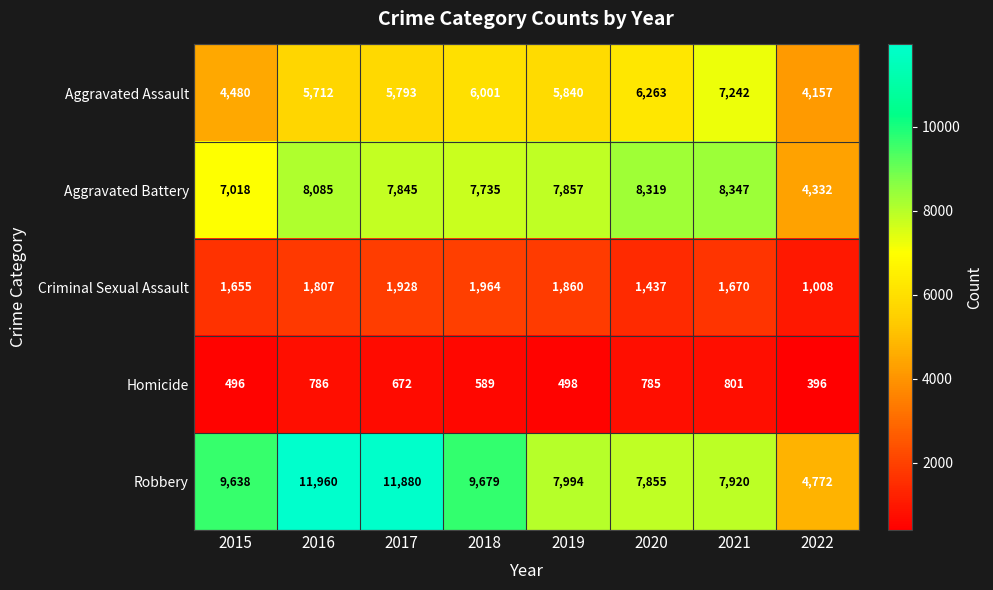

What is the difference between the Criminal Sexual Assault values at 2016 and 2020?

370